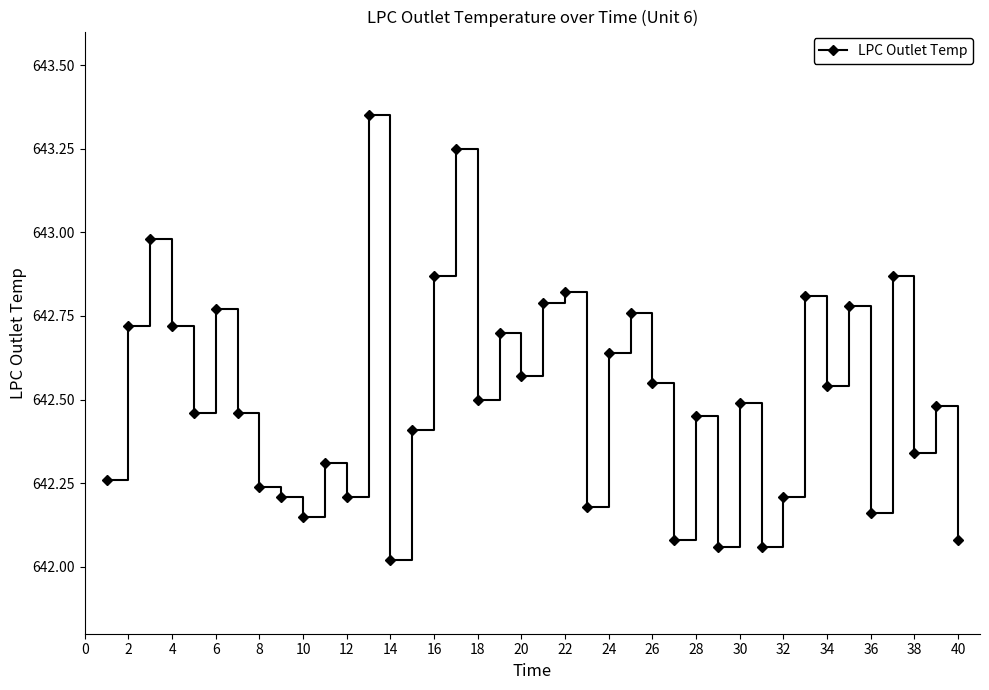

How many lines are shown in the chart?

1